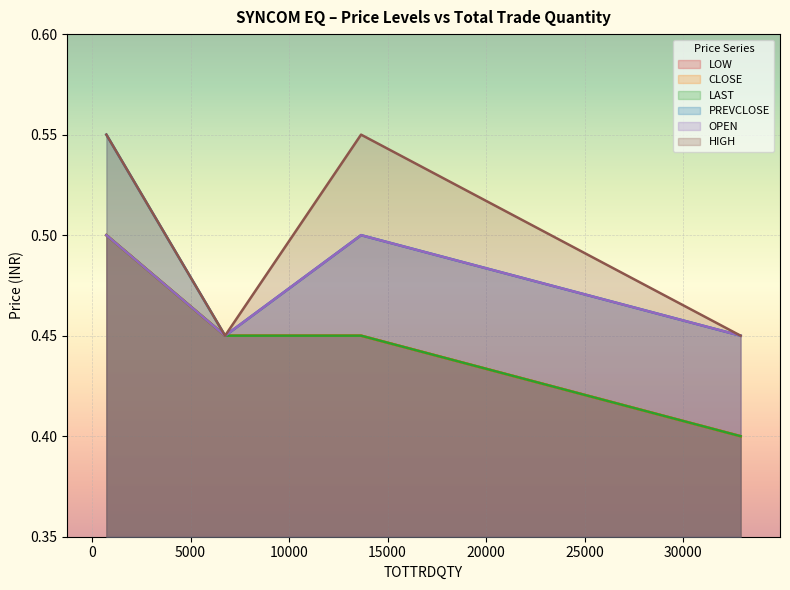

At how many categories does at least one series exceed 0?

4